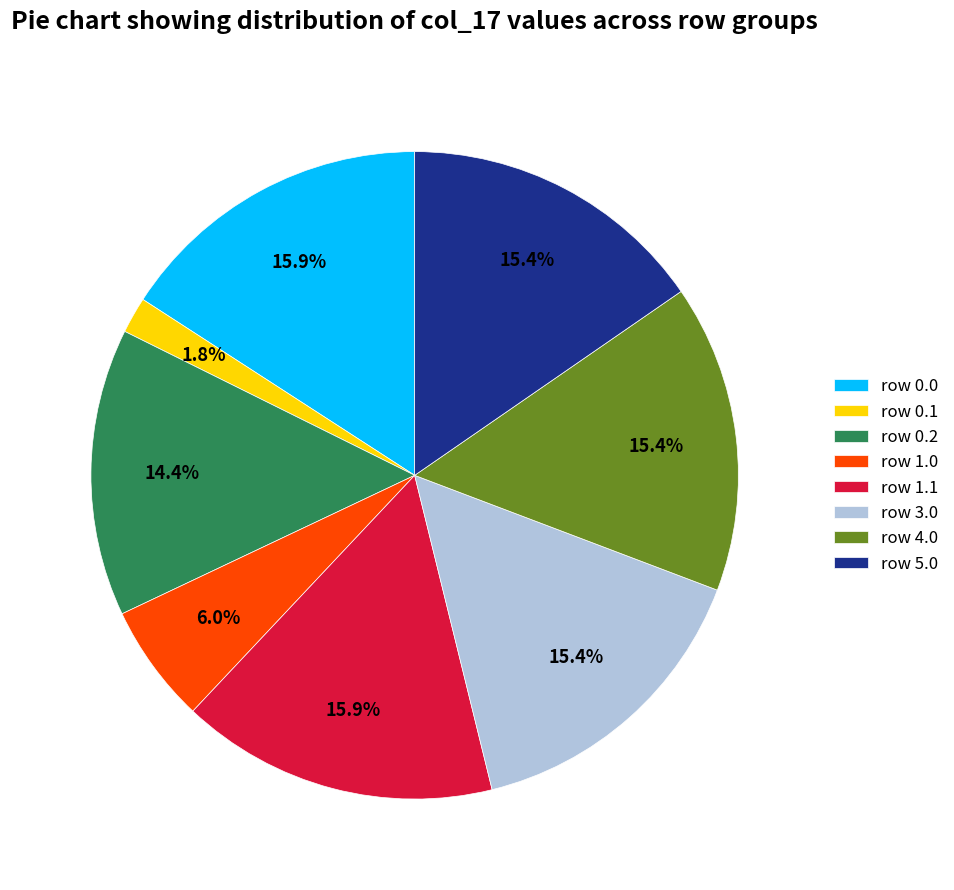

Do row 0.2 and row 0.0 together represent more than half of the pie?

No